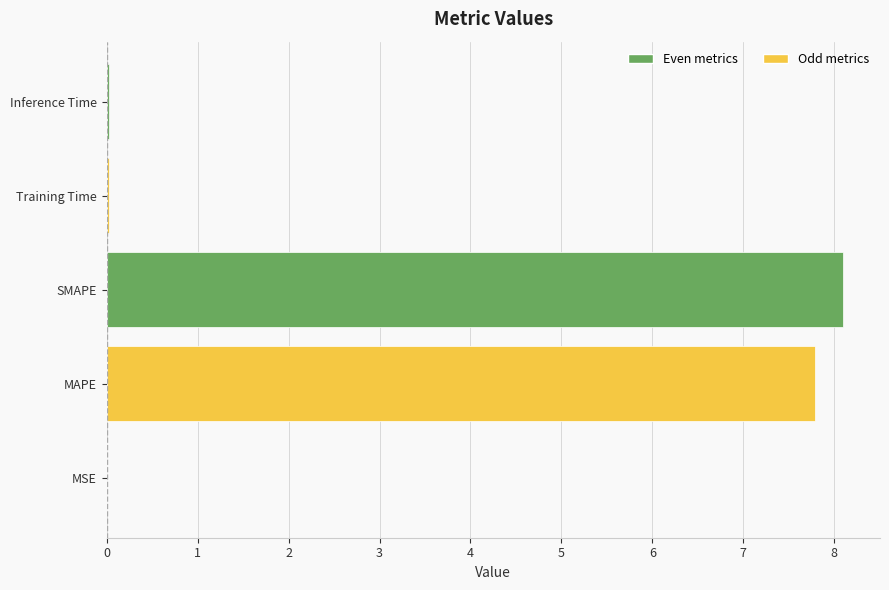

Are the bars horizontal?

Yes